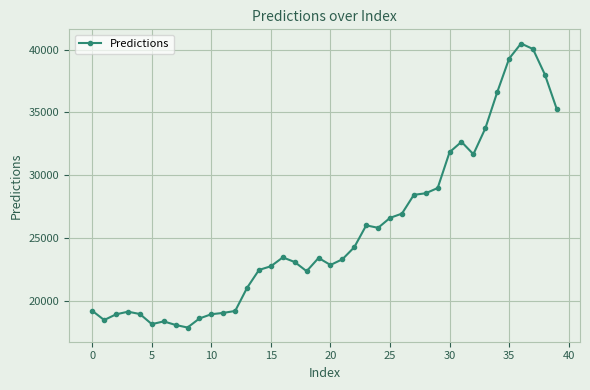

Is this an area chart (filled region under the line)?

No